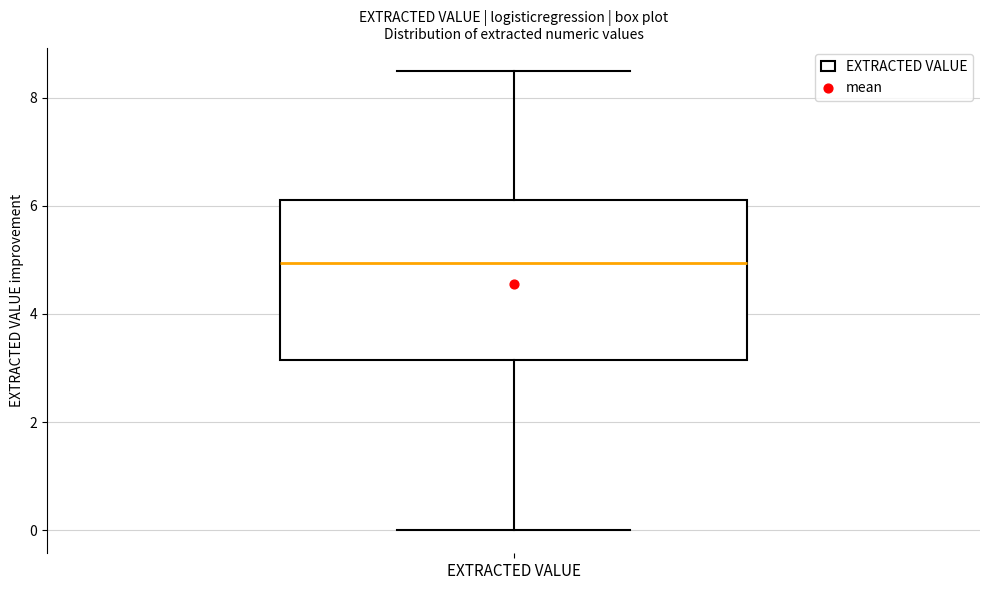

Transcribe this box plot: give where the median line is, the range the box spans, and where the two whiskers end, as read against the y-axis. The values are not printed on the chart, so give them approximately, as read against the axis.

median 5.0, box 3.2 to 6.2, whiskers 0.0 to 8.6